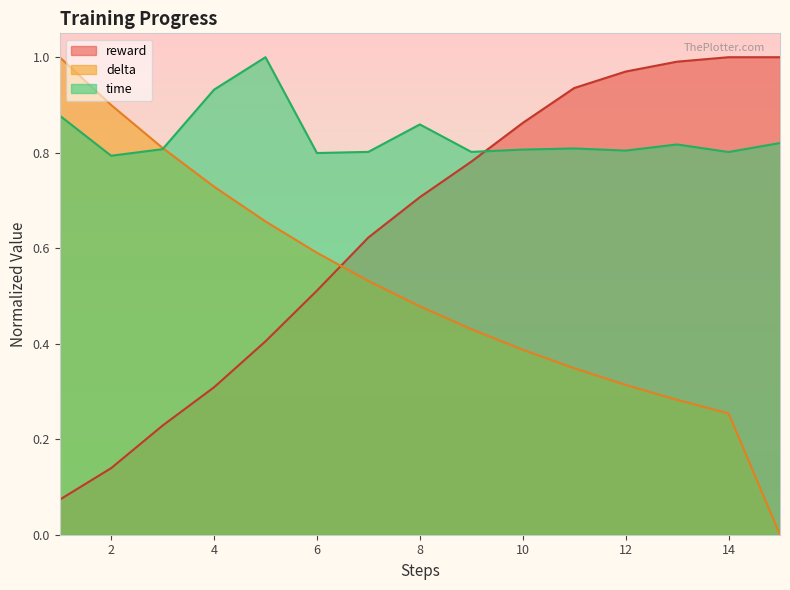

Which has a higher value, 11 or 5?

5